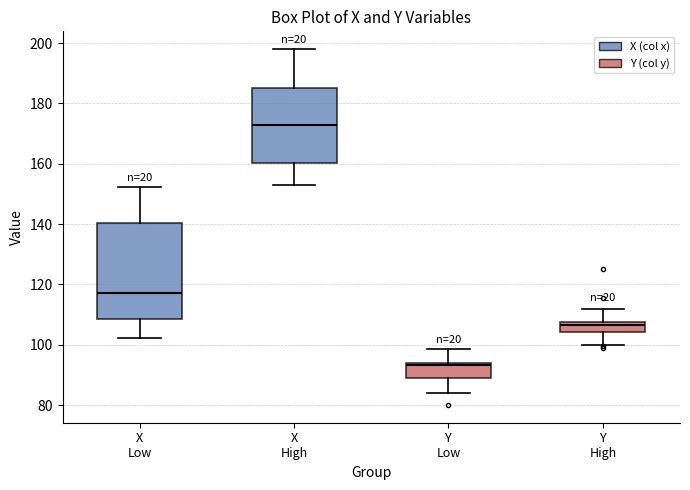

Reading left to right, read every box against the y-axis: the position of its median line, the range the box covers, and the ends of its whiskers. The values are not printed on the chart, so give them approximately, as read against the axis.

X Low: median 118, box 108 to 140, whiskers 102 to 152
X High: median 172, box 160 to 186, whiskers 152 to 198
Y Low: median 94 (just below the box's upper edge), box 88 to 94, whiskers 84 to 98
Y High: median 106, box 104 to 108, whiskers 100 to 112